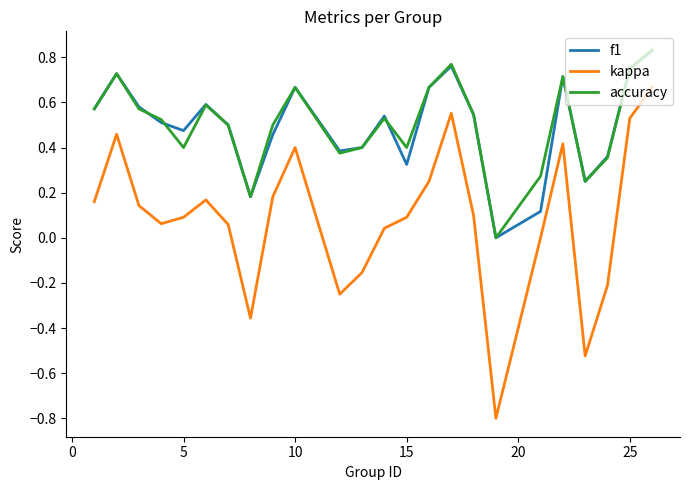

Which series has the largest range (max minus min)?

kappa